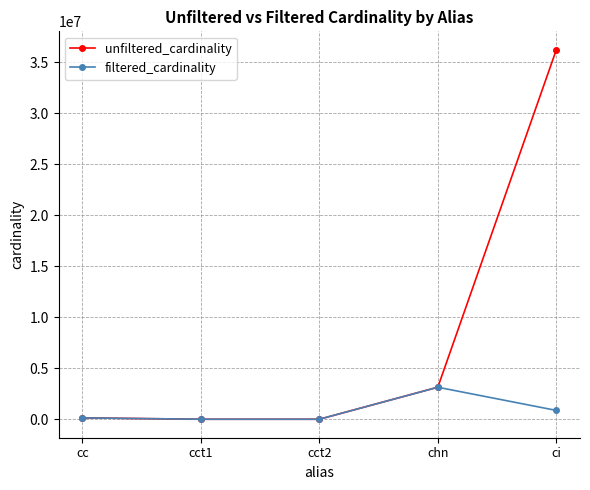

Rank the series by their average value, from lowest to highest.

filtered_cardinality, unfiltered_cardinality